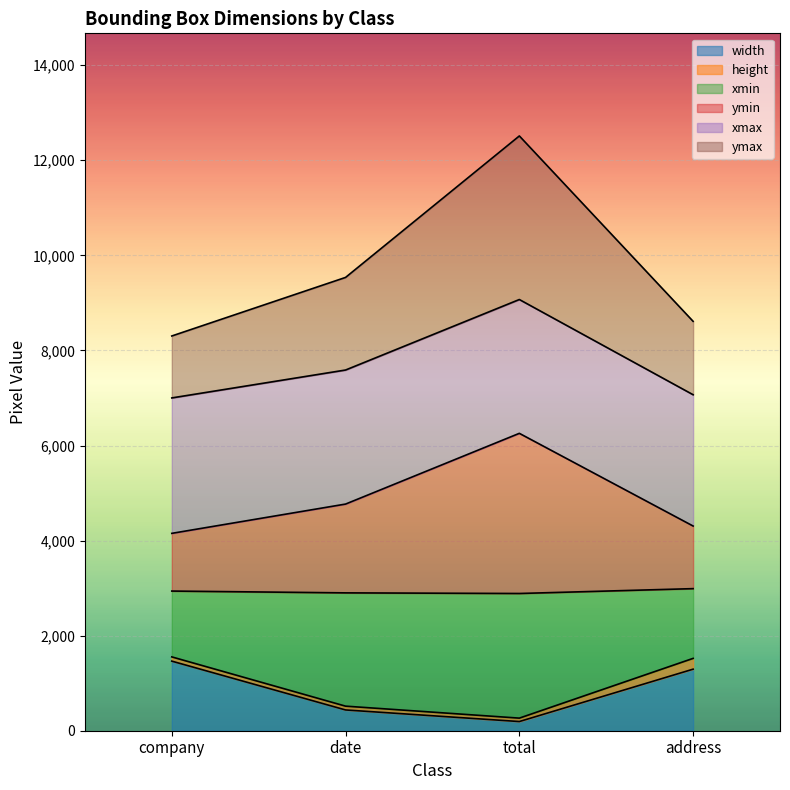

What is the maximum value for width?

1464